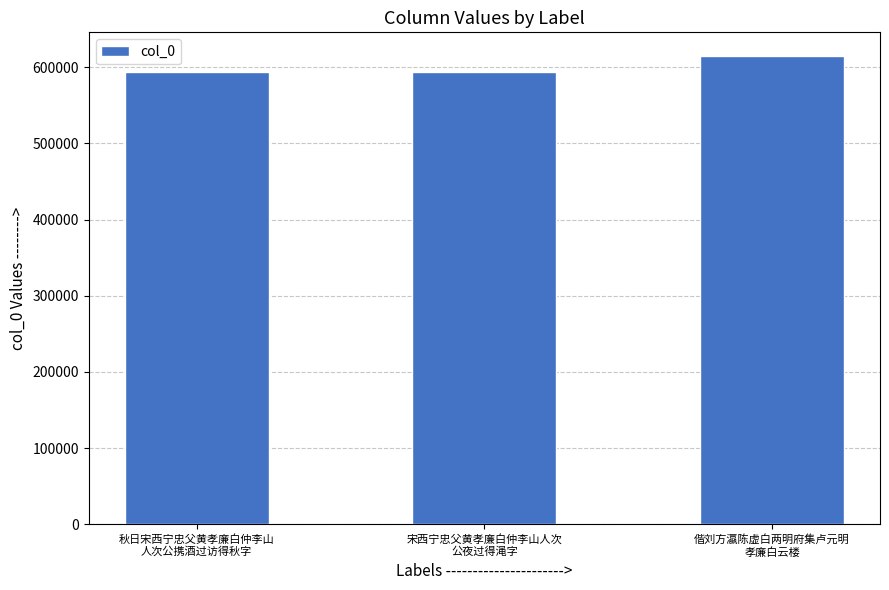

Is it true that the value at 宋西宁忠父黄孝廉白仲李山人次
公夜过得渑字 is 849228?

False